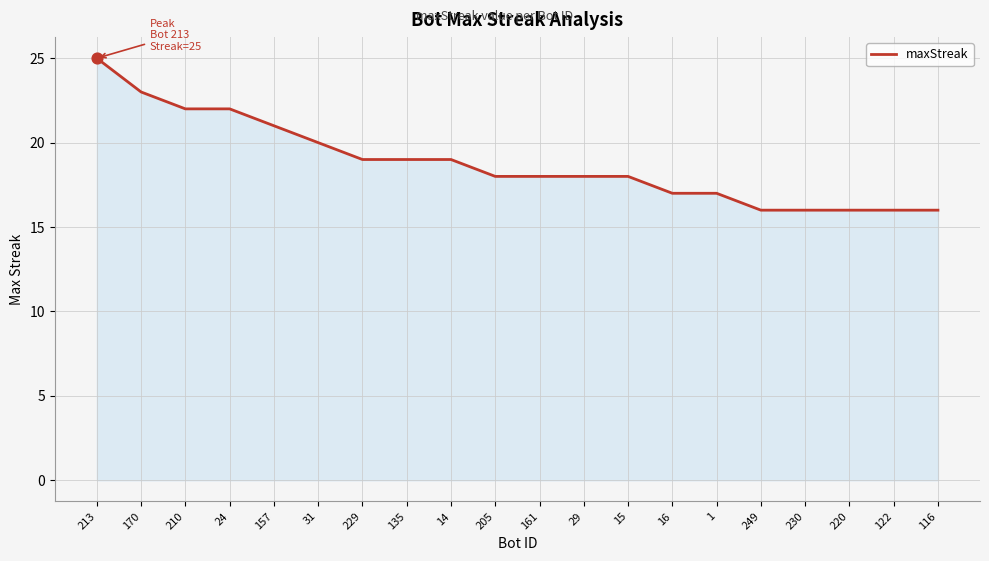

Between 230 and 16, which is larger?

16